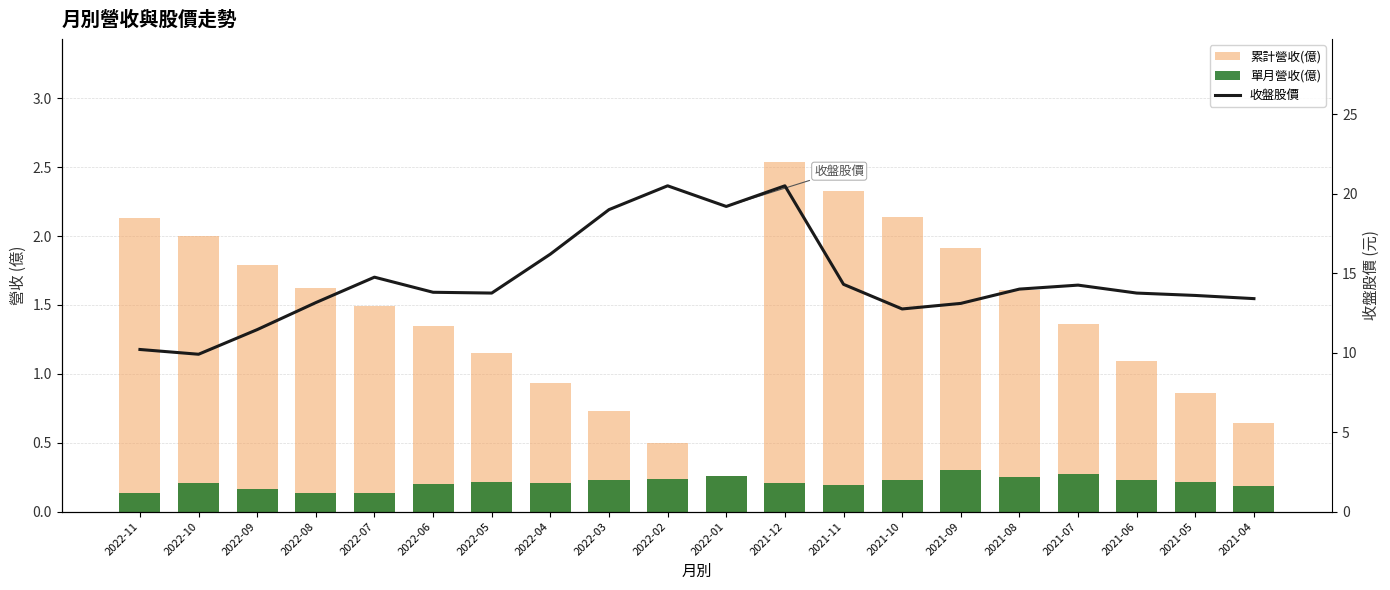

What is the sum of the 單月營收(億) values at 2022-02 and 2021-07?

0.5